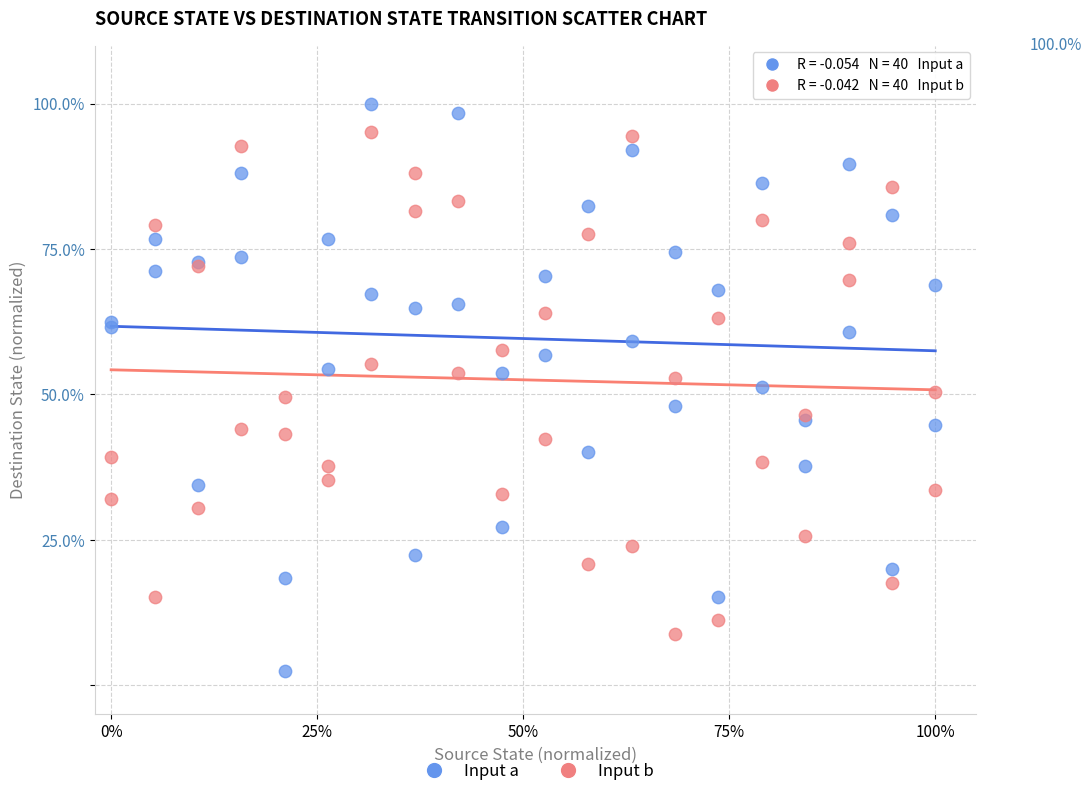

What are all the series names shown in the legend?

Input a, Input b